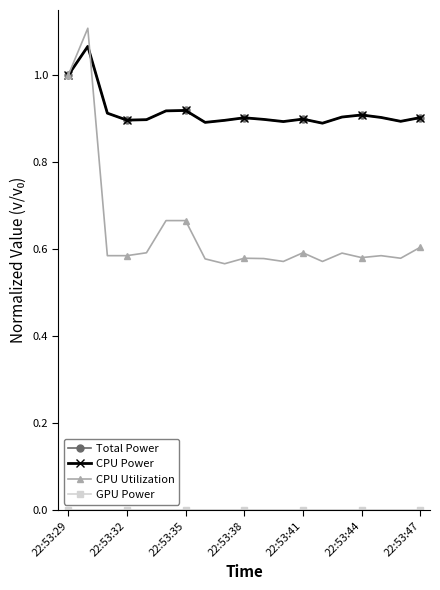

Is this an area chart (filled region under the line)?

No